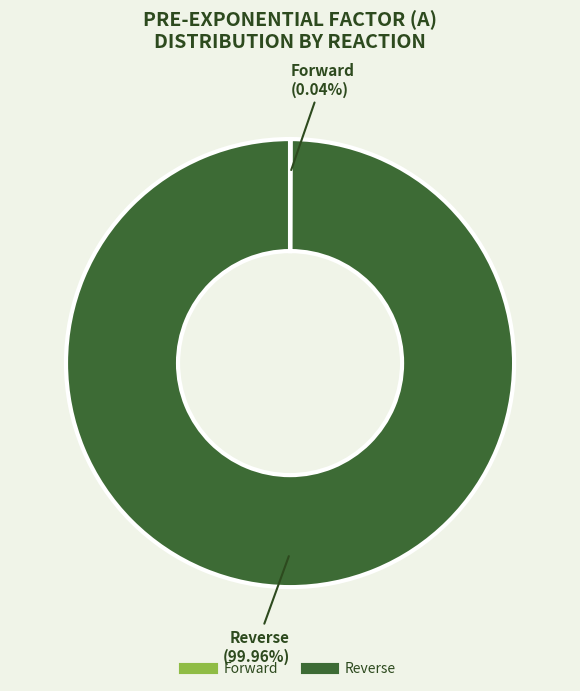

Is there a majority slice in this chart?

Yes